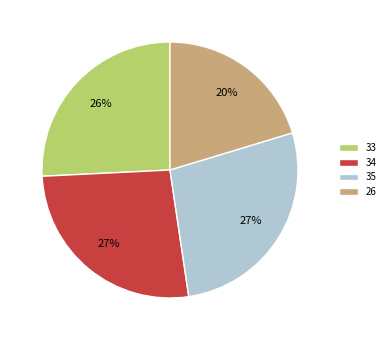

Which slice is the smallest?

26